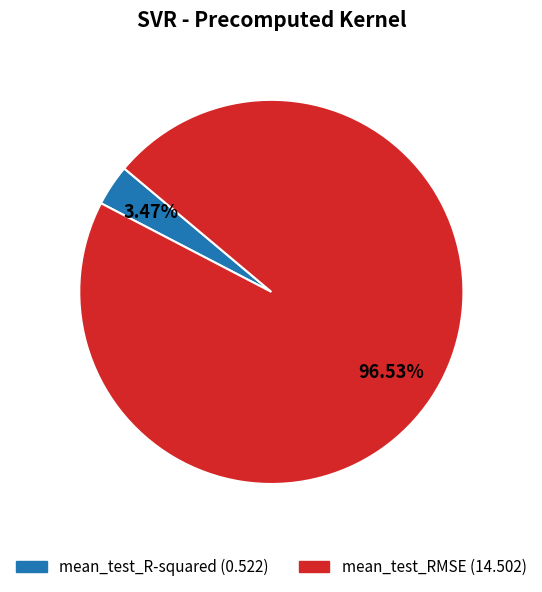

Is it true that mean_test_RMSE is 97% of the pie?

True